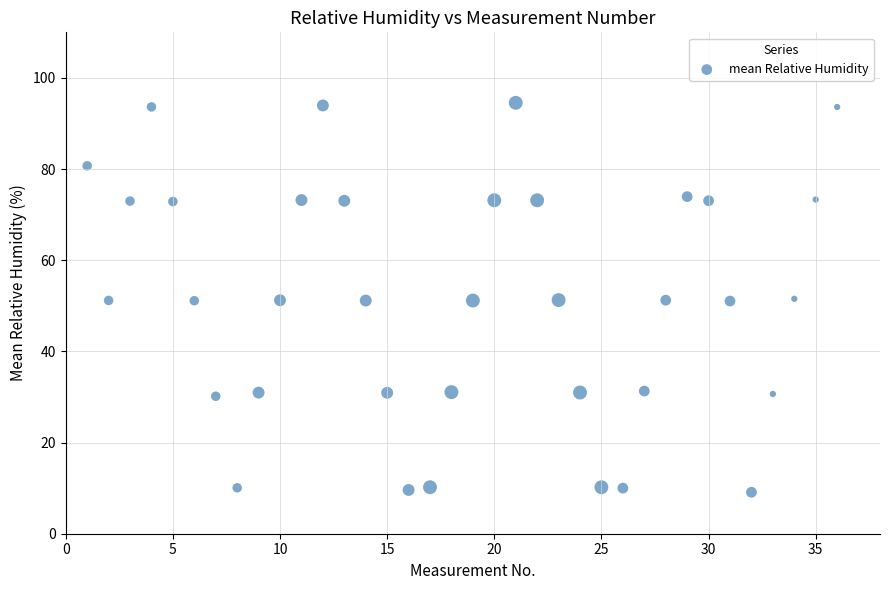

What is the range of X values (max minus min)?

35.0